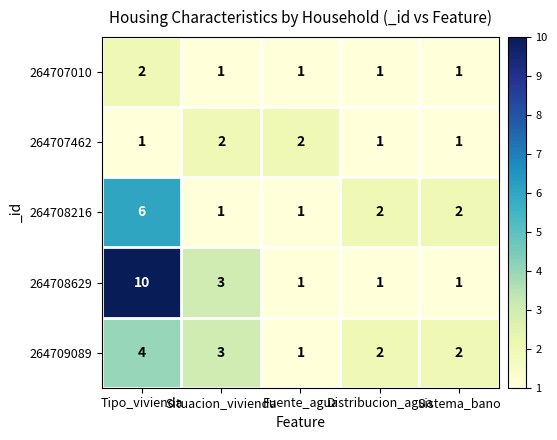

What is the maximum value shown in the chart?

10